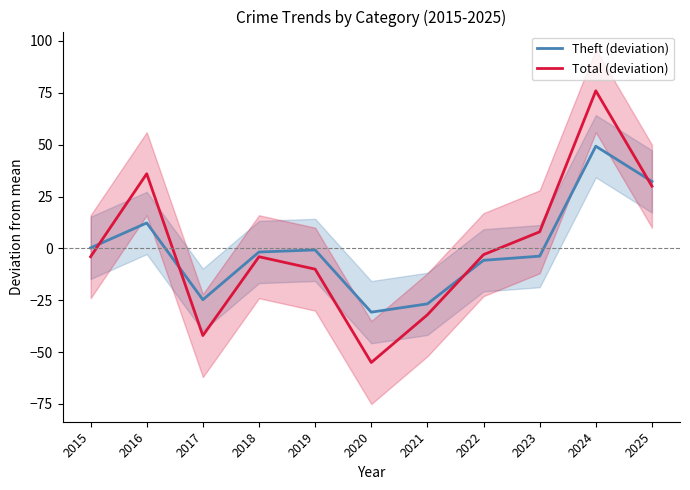

Reading left to right, transcribe all the data shown in this chart.

Theft (deviation): 2015=0.3	2016=12.3	2017=-24.7	2018=-1.7	2019=-0.7	2020=-30.7	2021=-26.7	2022=-5.7	2023=-3.7	2024=49.3	2025=32.3
Total (deviation): 2015=-4.0	2016=36.0	2017=-42.0	2018=-4.0	2019=-10.0	2020=-55.0	2021=-32.0	2022=-3.0	2023=8.0	2024=76.0	2025=30.0